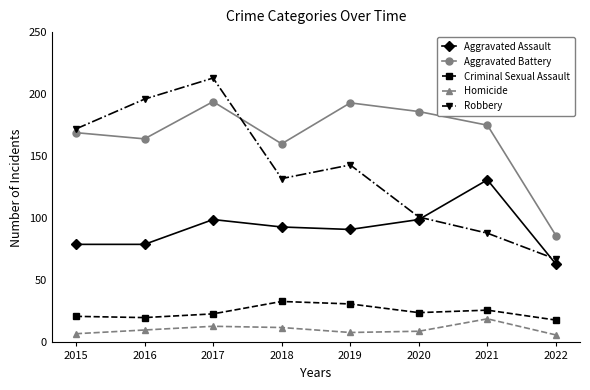

Which series has the largest total across all categories?

Aggravated Battery